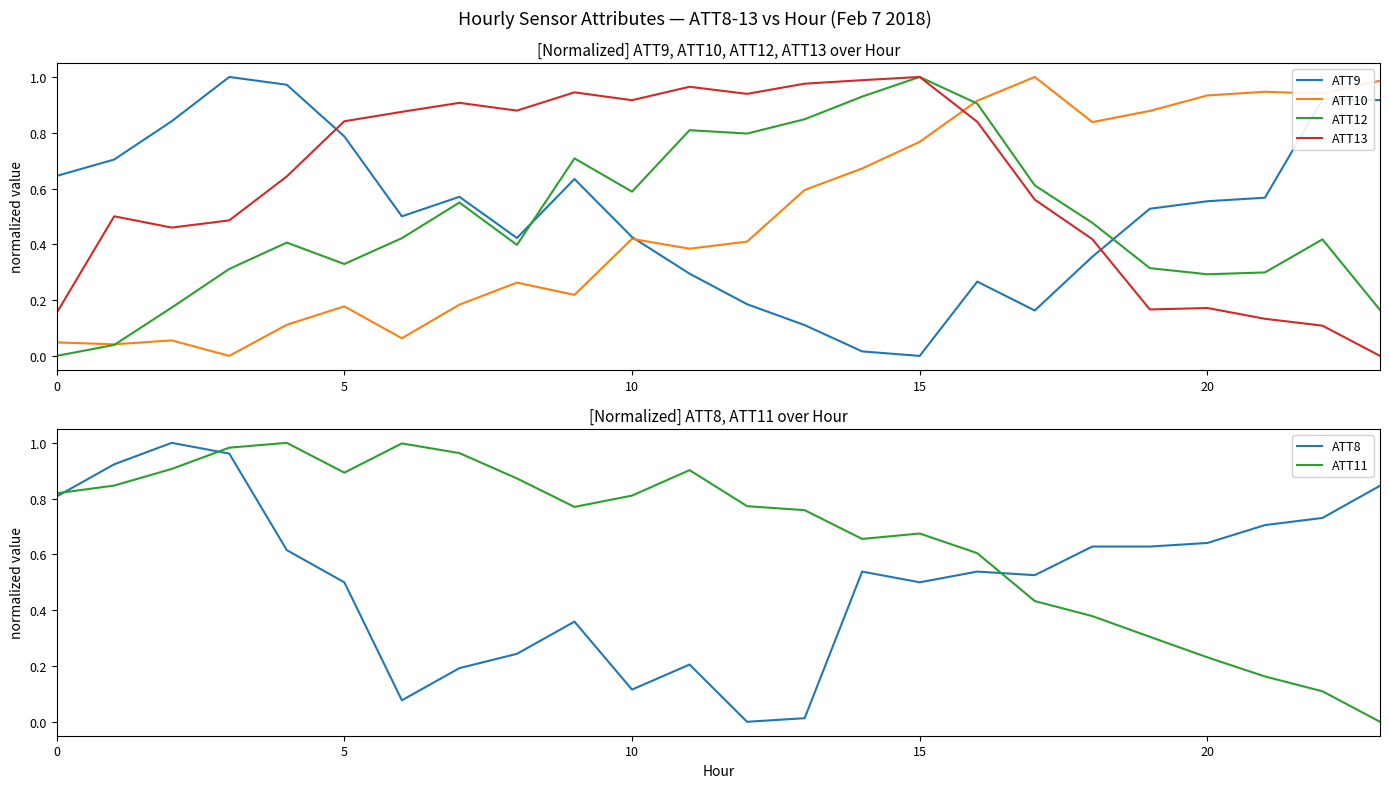

At which label does ATT13 reach its minimum?

23